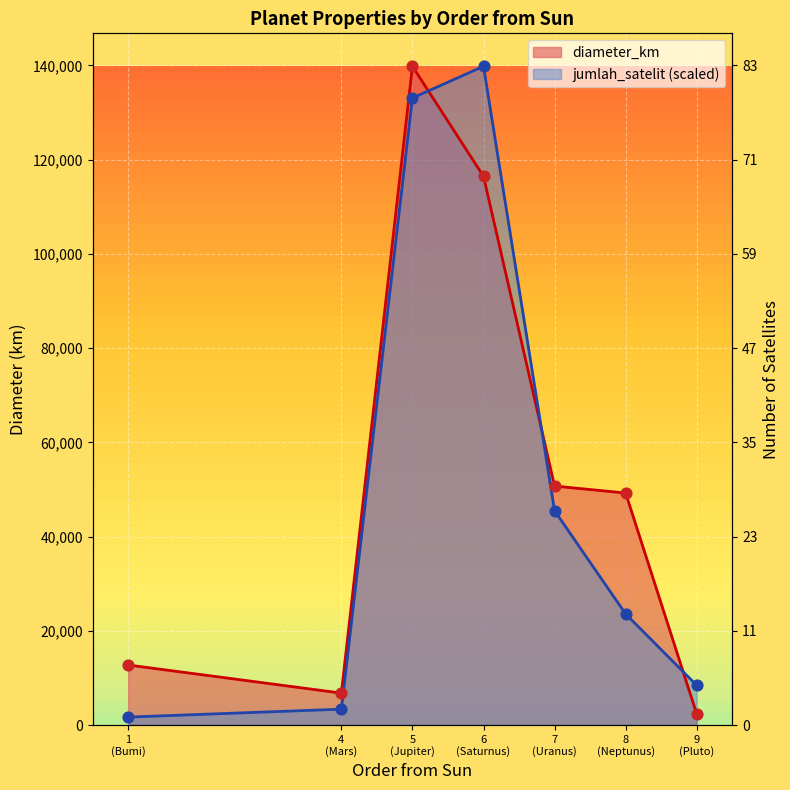

Which series reaches the maximum Y coordinate?

diameter_km